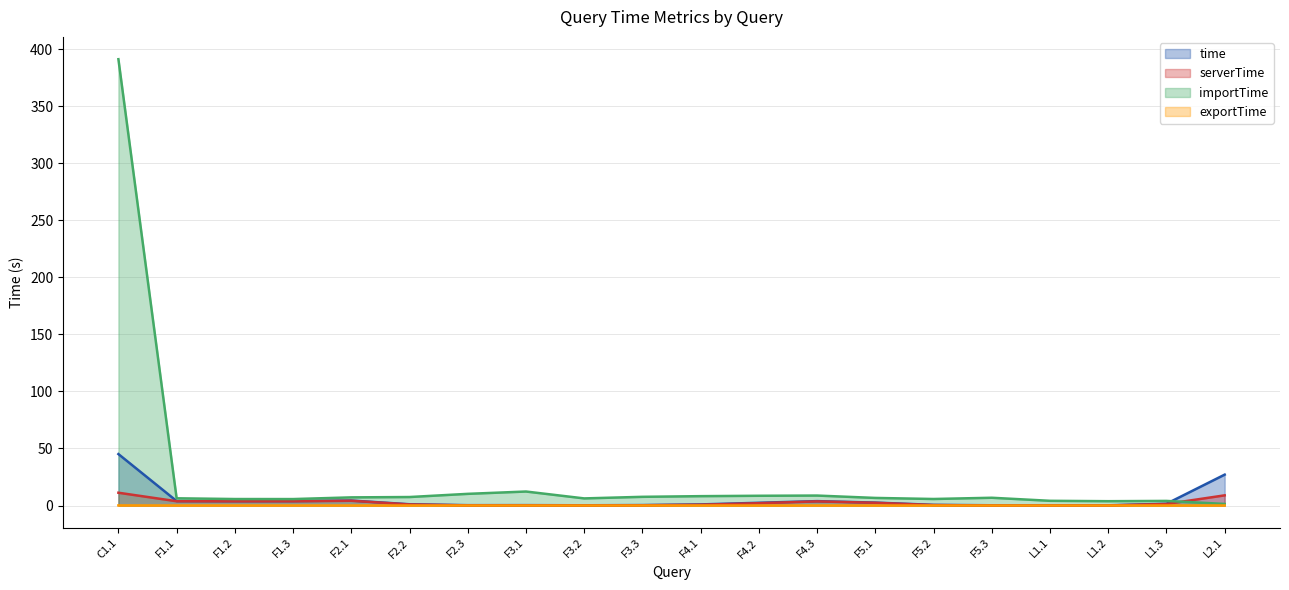

Is it true that time equals 2.4 at F4.2?

True